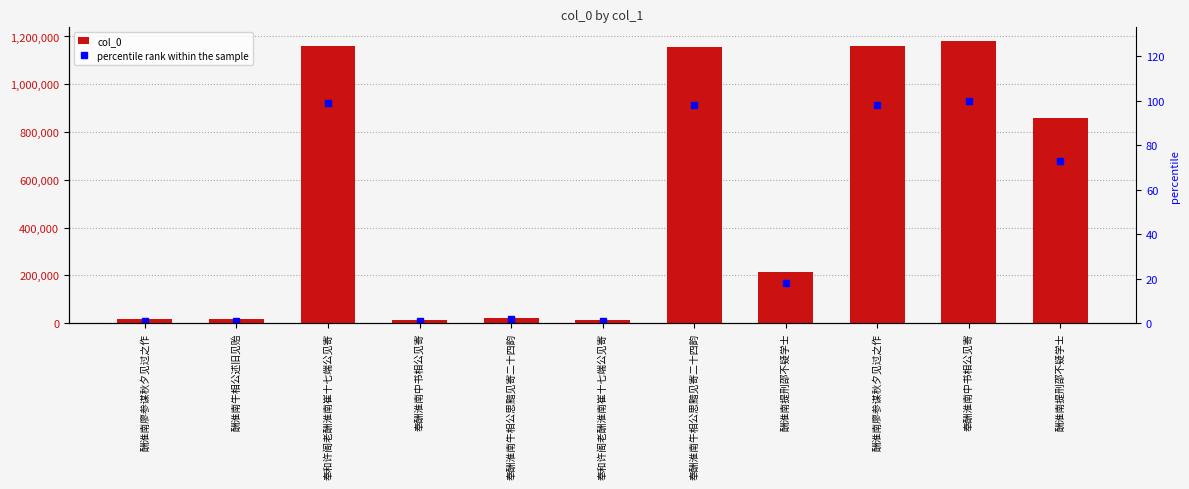

Reading left to right, transcribe all the data shown in this chart.

col_0: 酬淮南廖参谋秋夕见过之作=15027	酬淮南牛相公述旧见贻=15129	奉和许阁老酬淮南崔十七端公见寄=1161865	奉酬淮南中书相公见寄=13282	奉酬淮南牛相公思黯见寄二十四韵=19396	奉和许阁老酬淮南崔十七端公见寄=13479	奉酬淮南牛相公思黯见寄二十四韵=1156840	酬淮南提刑邵不疑学士=214031	酬淮南廖参谋秋夕见过之作=1159947	奉酬淮南中书相公见寄=1179406	酬淮南提刑邵不疑学士=859142
percentile rank within the sample: 酬淮南廖参谋秋夕见过之作=1	酬淮南牛相公述旧见贻=1	奉和许阁老酬淮南崔十七端公见寄=99	奉酬淮南中书相公见寄=1	奉酬淮南牛相公思黯见寄二十四韵=2	奉和许阁老酬淮南崔十七端公见寄=1	奉酬淮南牛相公思黯见寄二十四韵=98	酬淮南提刑邵不疑学士=18	酬淮南廖参谋秋夕见过之作=98	奉酬淮南中书相公见寄=100	酬淮南提刑邵不疑学士=73